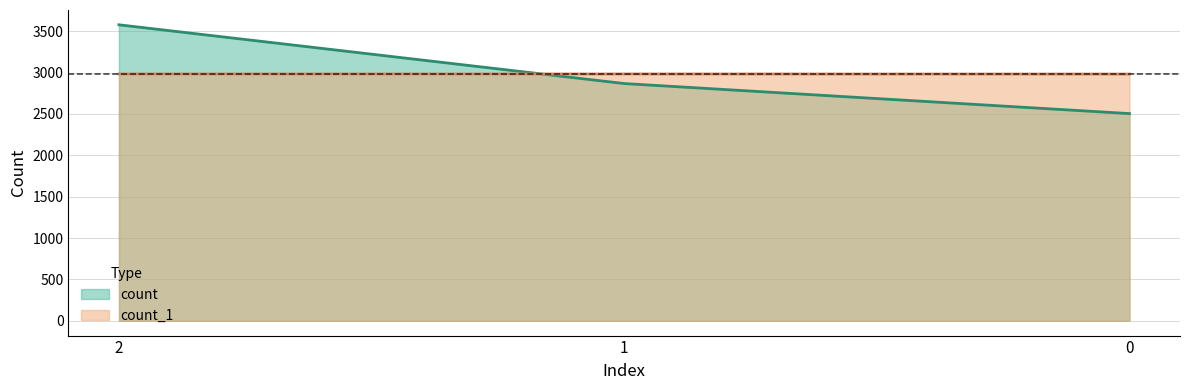

How many data points in count are less than 2867?

1